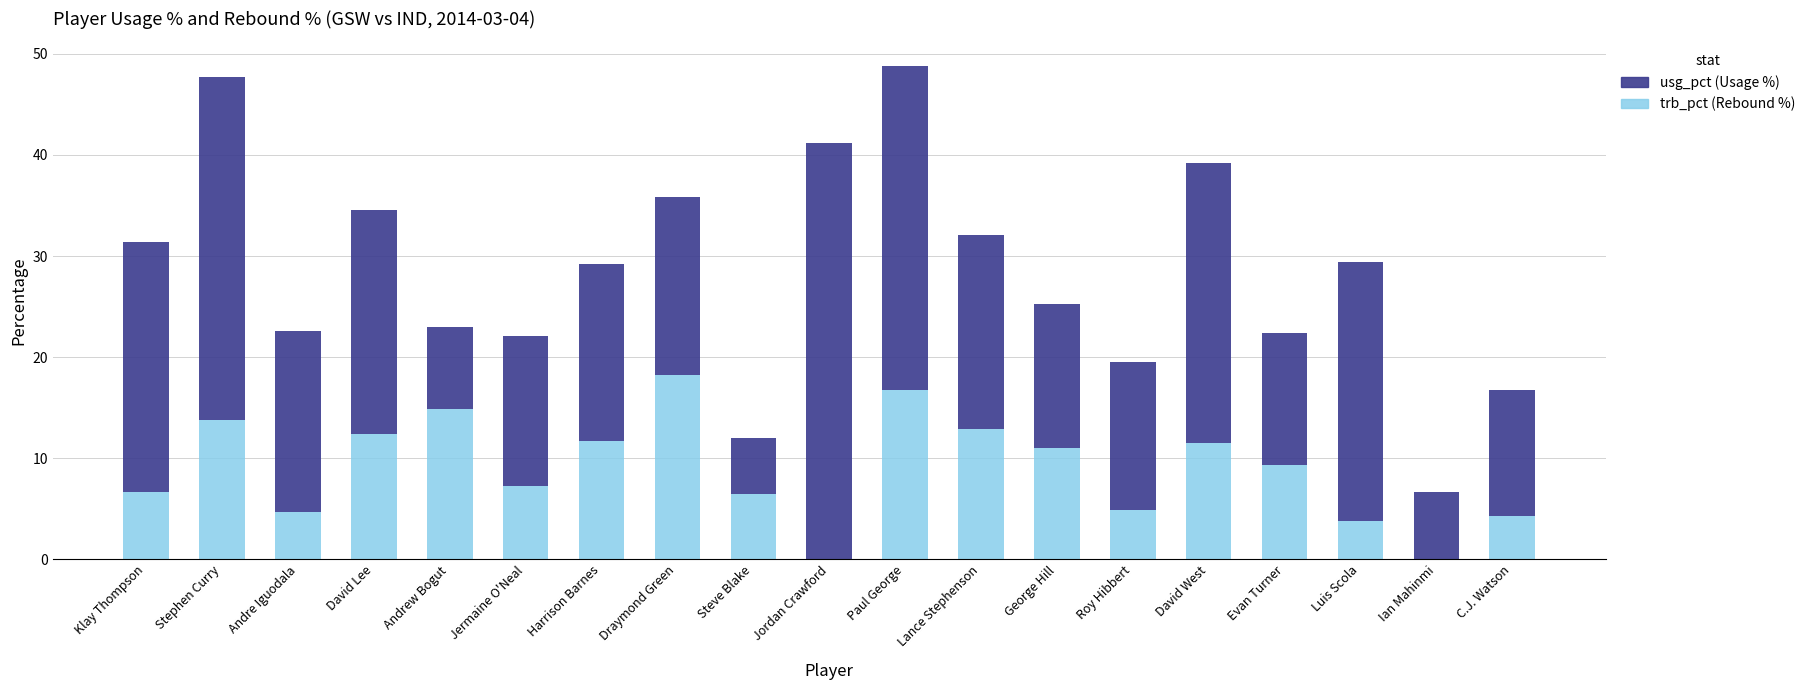

Are the bars horizontal?

No